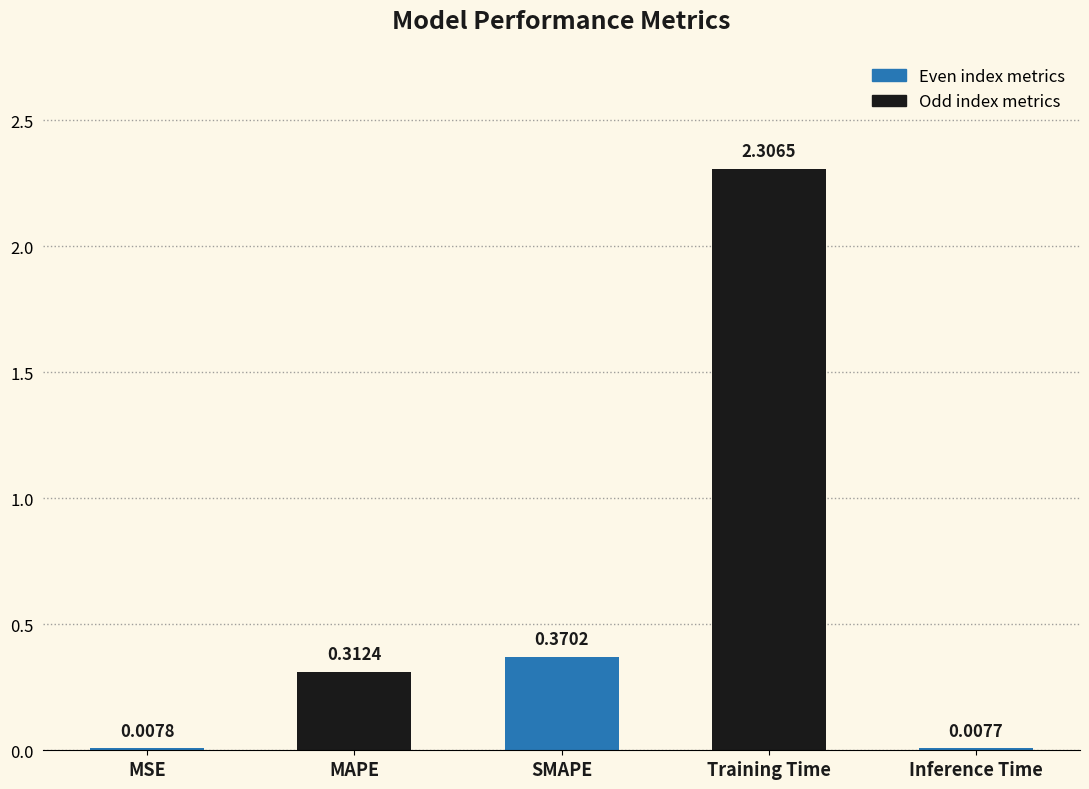

The value at Training Time is 2.3. True or false?

True